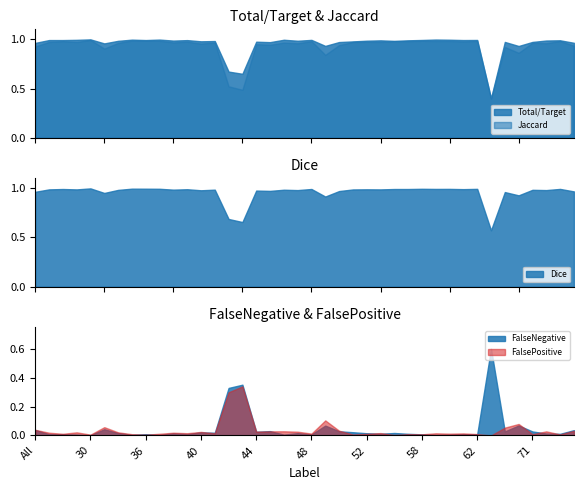

Reading left to right, what are all the values shown in this chart?

Total/Target: All=1.0	4=1.0	11=1.0	23=1.0	30=1.0	31=1.0	32=1.0	35=1.0	36=1.0	37=1.0	38=1.0	39=1.0	40=1.0	41=1.0	42=0.7	43=0.6	44=1.0	45=1.0	46=1.0	47=1.0	48=1.0	49=0.9	50=1.0	51=1.0	52=1.0	55=1.0	56=1.0	57=1.0	58=1.0	59=1.0	60=1.0	61=1.0	62=1.0	63=0.4	64=1.0	69=0.9	71=1.0	72=1.0	73=1.0	75=1.0
Jaccard: All=0.9	4=1.0	11=1.0	23=1.0	30=1.0	31=0.9	32=1.0	35=1.0	36=1.0	37=1.0	38=1.0	39=1.0	40=1.0	41=1.0	42=0.5	43=0.5	44=0.9	45=0.9	46=1.0	47=1.0	48=1.0	49=0.8	50=0.9	51=1.0	52=1.0	55=1.0	56=1.0	57=1.0	58=1.0	59=1.0	60=1.0	61=1.0	62=1.0	63=0.4	64=0.9	69=0.9	71=1.0	72=1.0	73=1.0	75=0.9
Dice: All=1.0	4=1.0	11=1.0	23=1.0	30=1.0	31=0.9	32=1.0	35=1.0	36=1.0	37=1.0	38=1.0	39=1.0	40=1.0	41=1.0	42=0.7	43=0.7	44=1.0	45=1.0	46=1.0	47=1.0	48=1.0	49=0.9	50=1.0	51=1.0	52=1.0	55=1.0	56=1.0	57=1.0	58=1.0	59=1.0	60=1.0	61=1.0	62=1.0	63=0.6	64=1.0	69=0.9	71=1.0	72=1.0	73=1.0	75=1.0
FalseNegative: All=0.0	4=0.0	11=0.0	23=0.0	30=0.0	31=0.0	32=0.0	35=0.0	36=0.0	37=0.0	38=0.0	39=0.0	40=0.0	41=0.0	42=0.3	43=0.4	44=0.0	45=0.0	46=0.0	47=0.0	48=0.0	49=0.1	50=0.0	51=0.0	52=0.0	55=0.0	56=0.0	57=0.0	58=0.0	59=0.0	60=0.0	61=0.0	62=0.0	63=0.6	64=0.0	69=0.1	71=0.0	72=0.0	73=0.0	75=0.0
FalsePositive: All=0.0	4=0.0	11=0.0	23=0.0	30=0.0	31=0.1	32=0.0	35=0.0	36=0.0	37=0.0	38=0.0	39=0.0	40=0.0	41=0.0	42=0.3	43=0.3	44=0.0	45=0.0	46=0.0	47=0.0	48=0.0	49=0.1	50=0.0	51=0.0	52=0.0	55=0.0	56=0.0	57=0.0	58=0.0	59=0.0	60=0.0	61=0.0	62=0.0	63=0.0	64=0.1	69=0.1	71=0.0	72=0.0	73=0.0	75=0.0